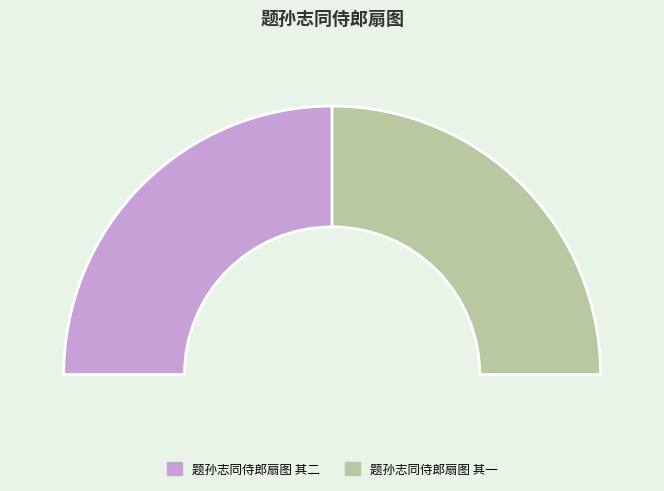

How many segments does this pie chart have?

2